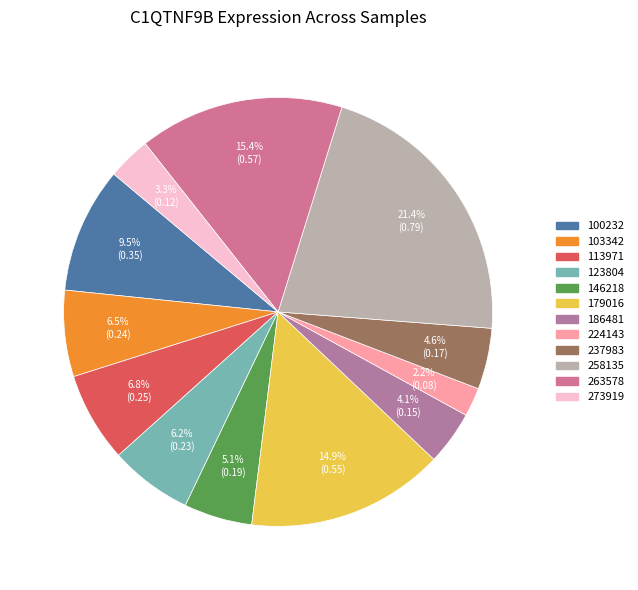

Which has a higher value, 113971 or 179016?

179016